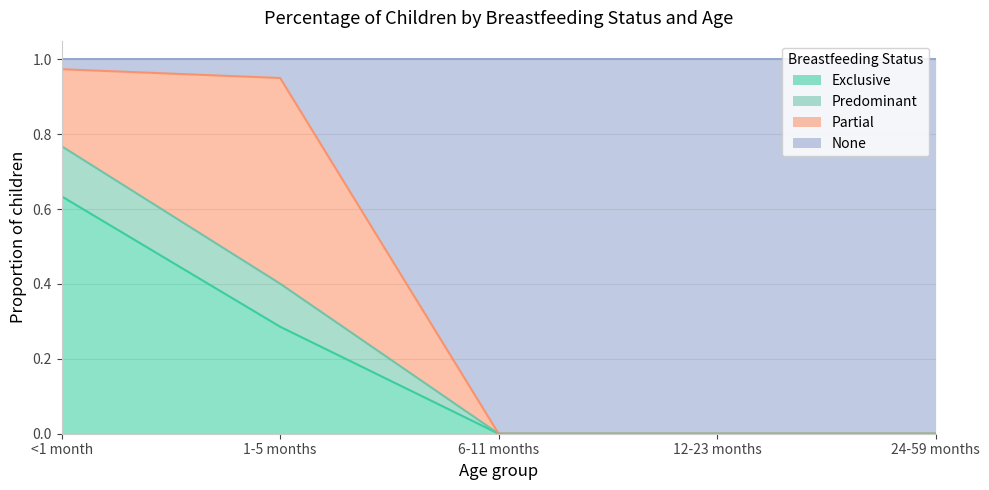

The value of Exclusive at 24-59 months is 0.4. True or false?

False